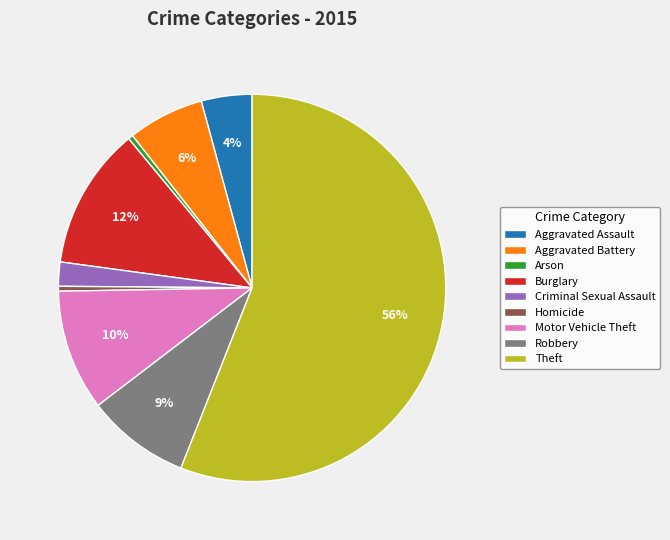

What is the largest slice in the pie chart?

Theft